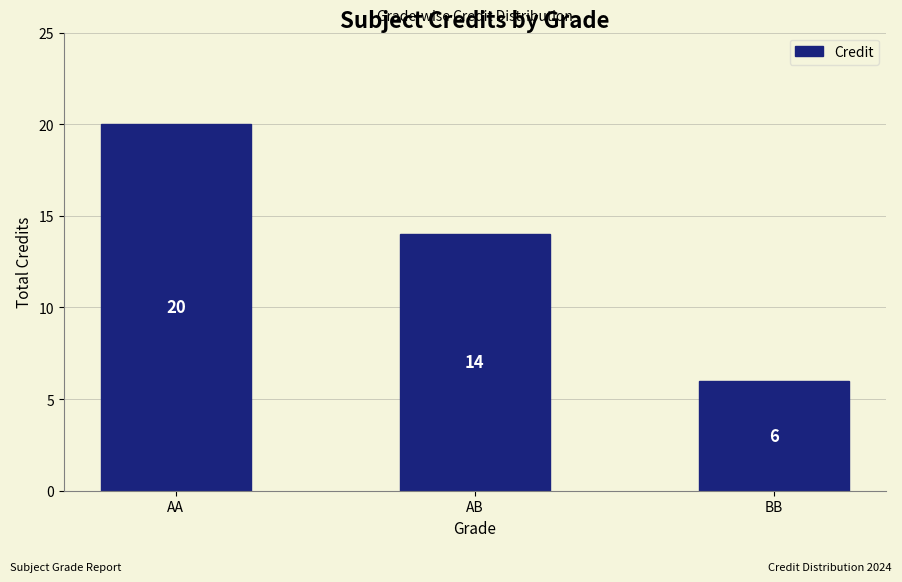

Where does the data first go above 14?

AA